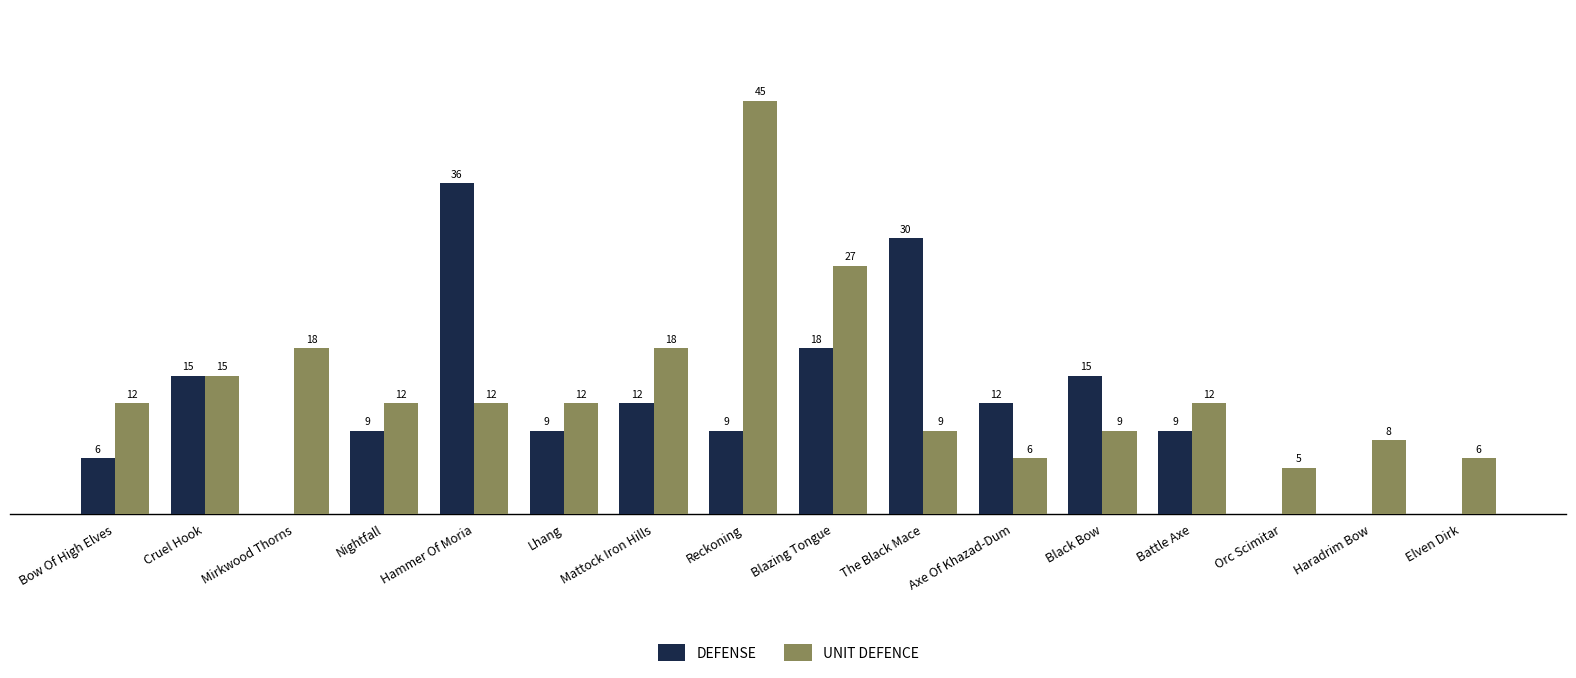

Which series has the largest total across all categories?

UNIT DEFENCE